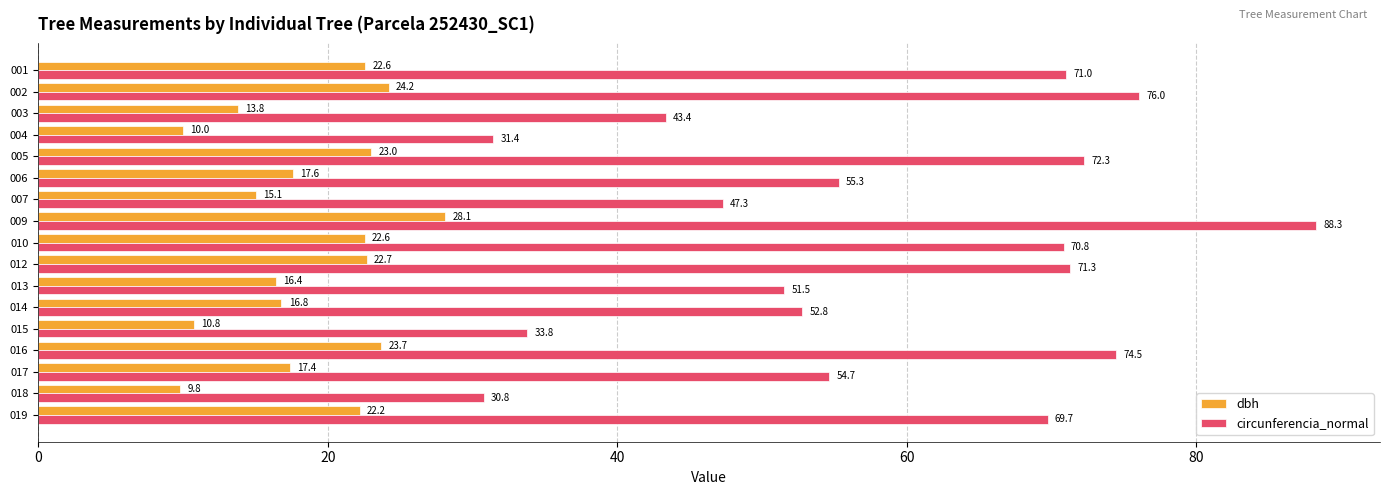

What is the minimum value shown in the chart?

9.8